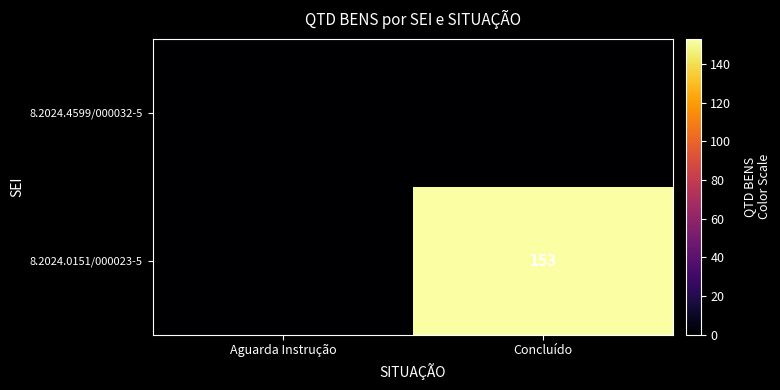

Count the number of categories in the chart.

2